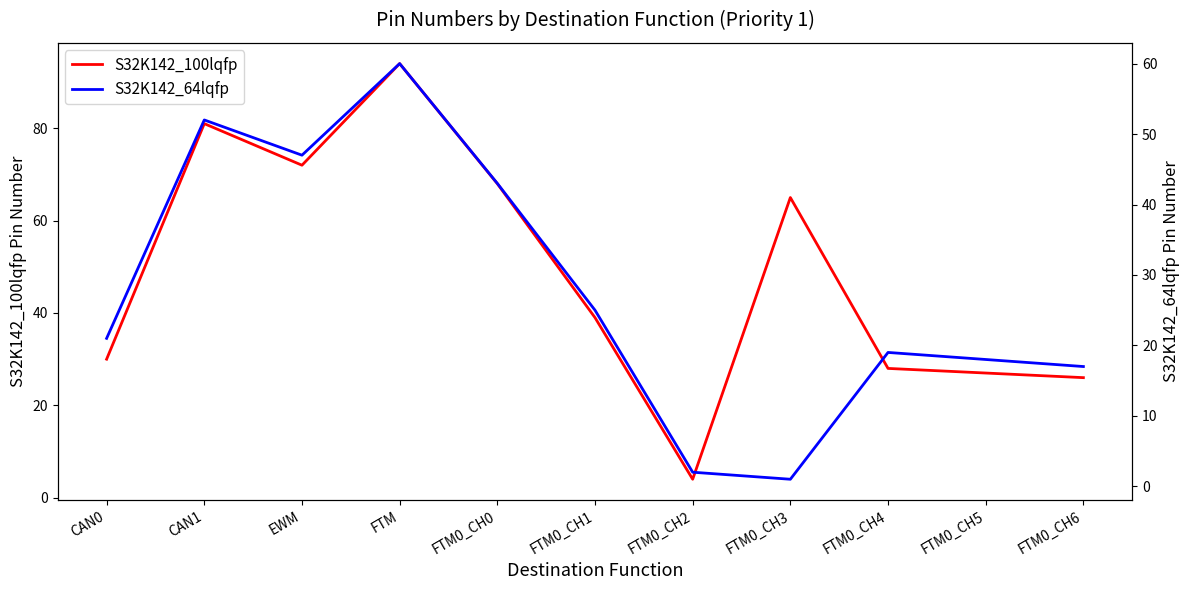

Read the S32K142_64lqfp value at FTM0_CH5.

18